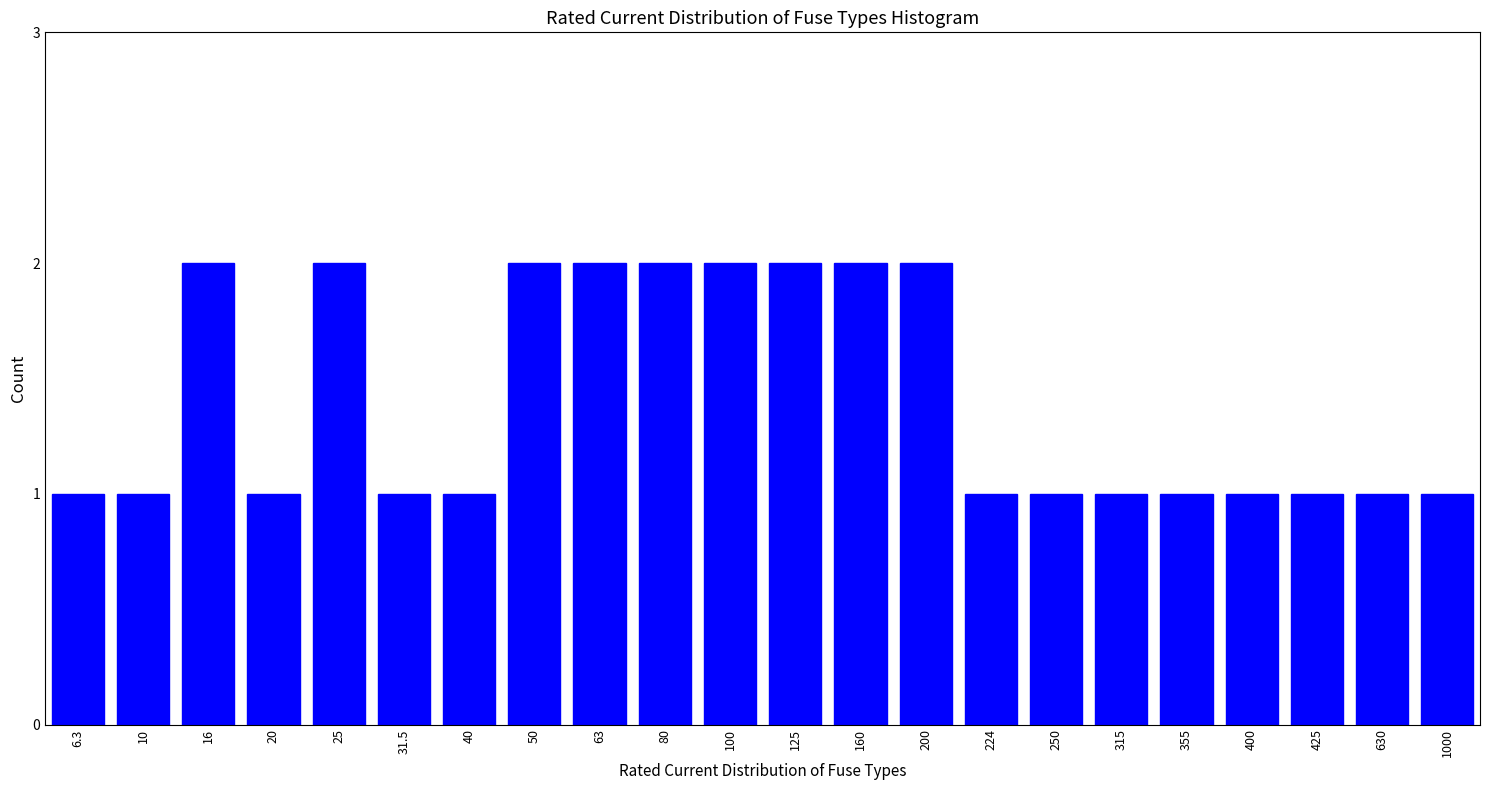

Reading right to left, extract all data points from this chart.

1	1	1	1	1	1	1	1	2	2	2	2	2	2	2	1	1	2	1	2	1	1